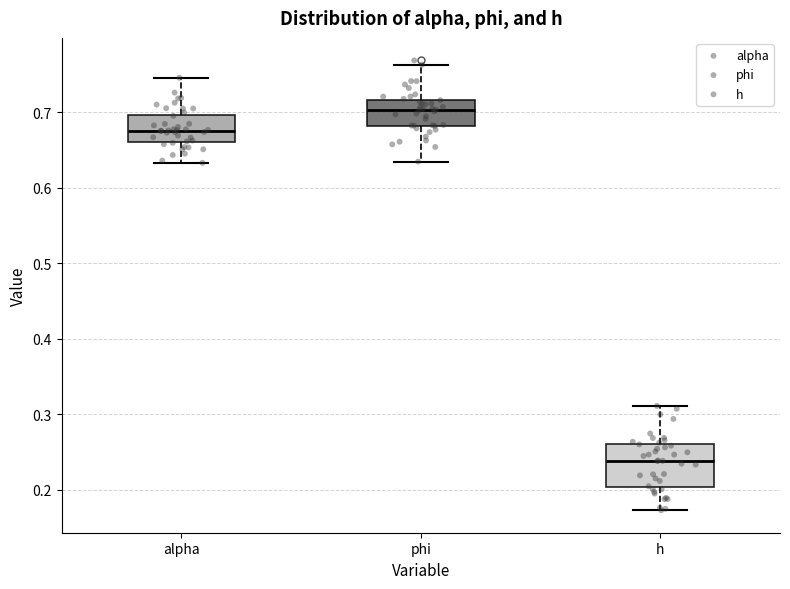

Which box's median line is the lowest?

h